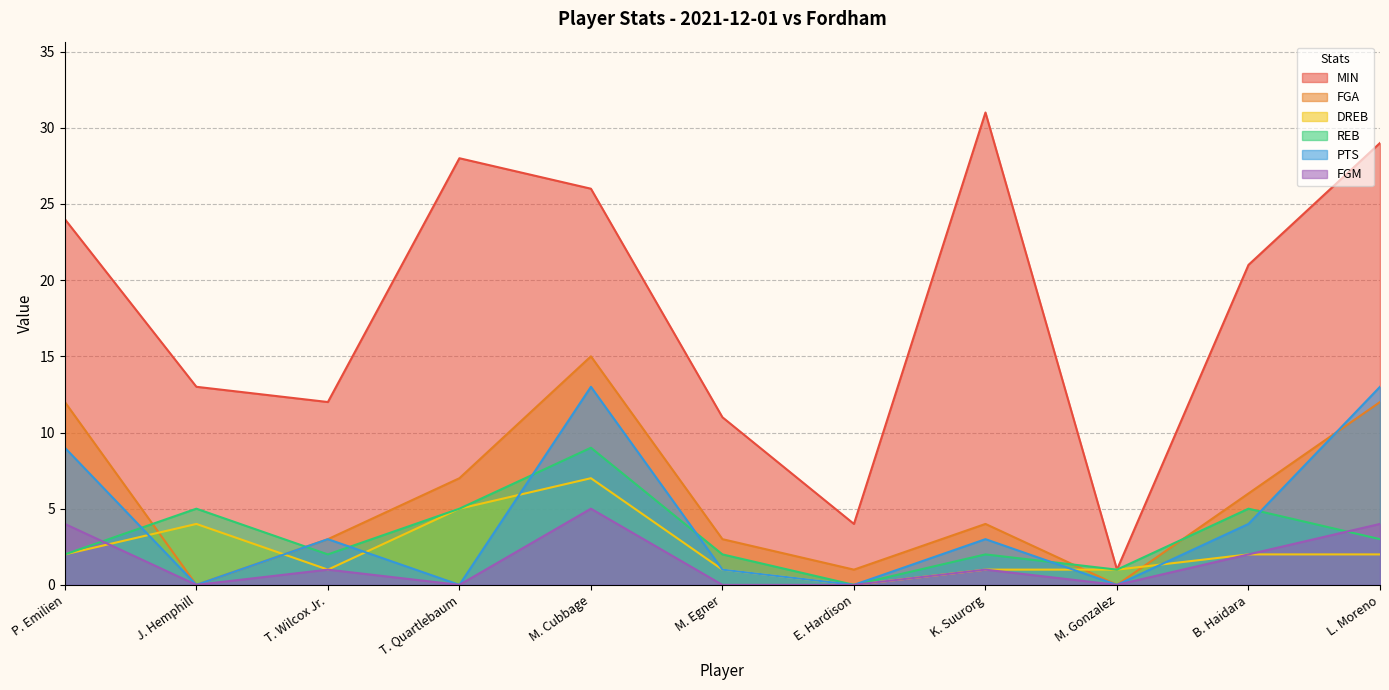

True or false: PTS and MIN cross at least once.

False